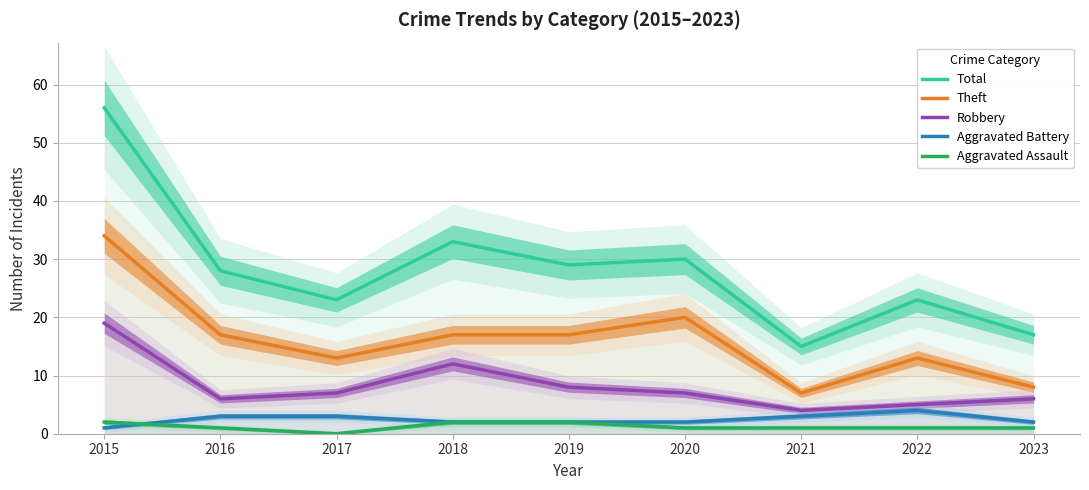

Which series has the largest total across all categories?

Total